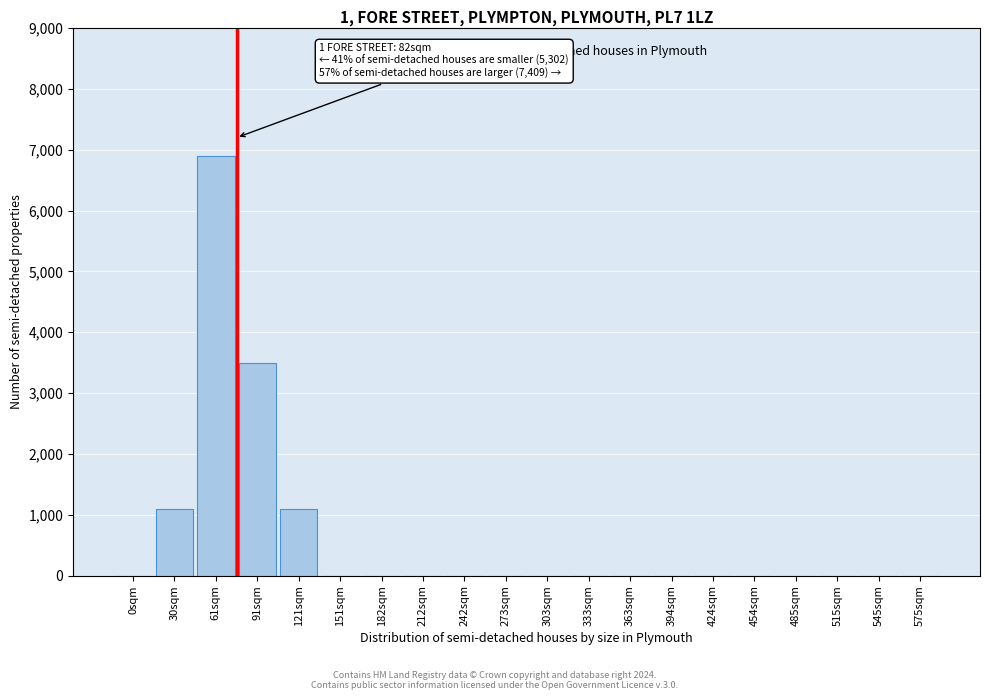

Reading right to left, list all the values displayed in this chart.

575sqm=0	545sqm=0	515sqm=0	485sqm=0	454sqm=0	424sqm=0	394sqm=0	363sqm=0	333sqm=0	303sqm=0	273sqm=0	242sqm=0	212sqm=0	182sqm=0	151sqm=0	121sqm=1100	91sqm=3500	61sqm=6900	30sqm=1100	0sqm=0